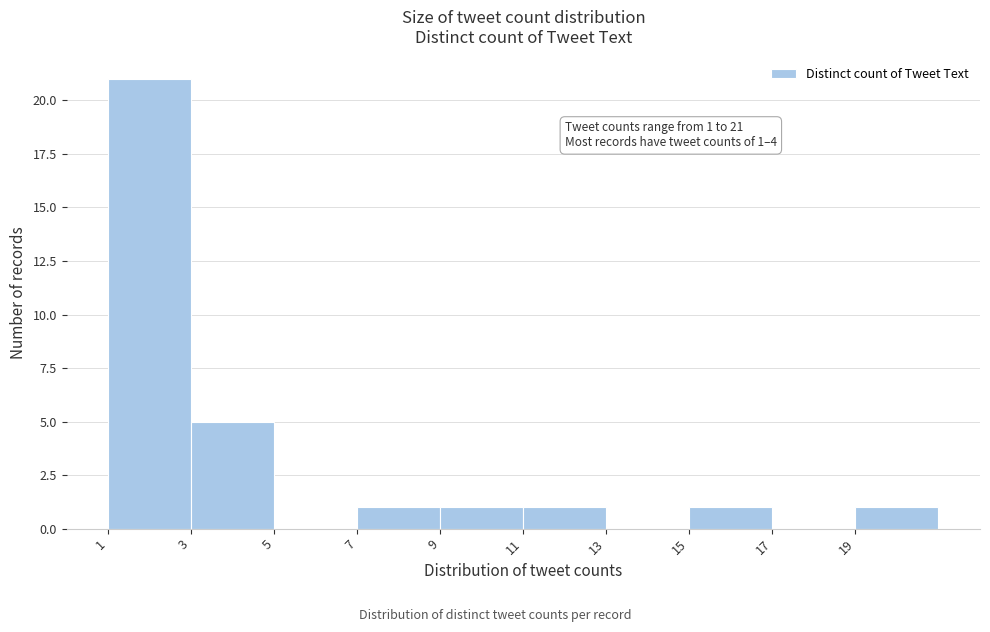

Which range on the x-axis has the tallest bar?

1 to 3